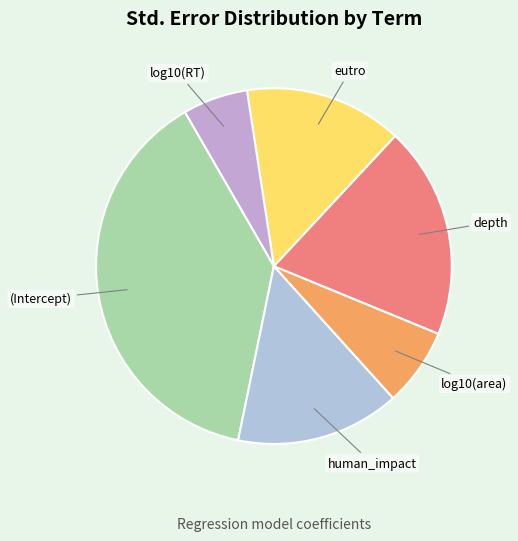

Does any single category account for the majority?

No